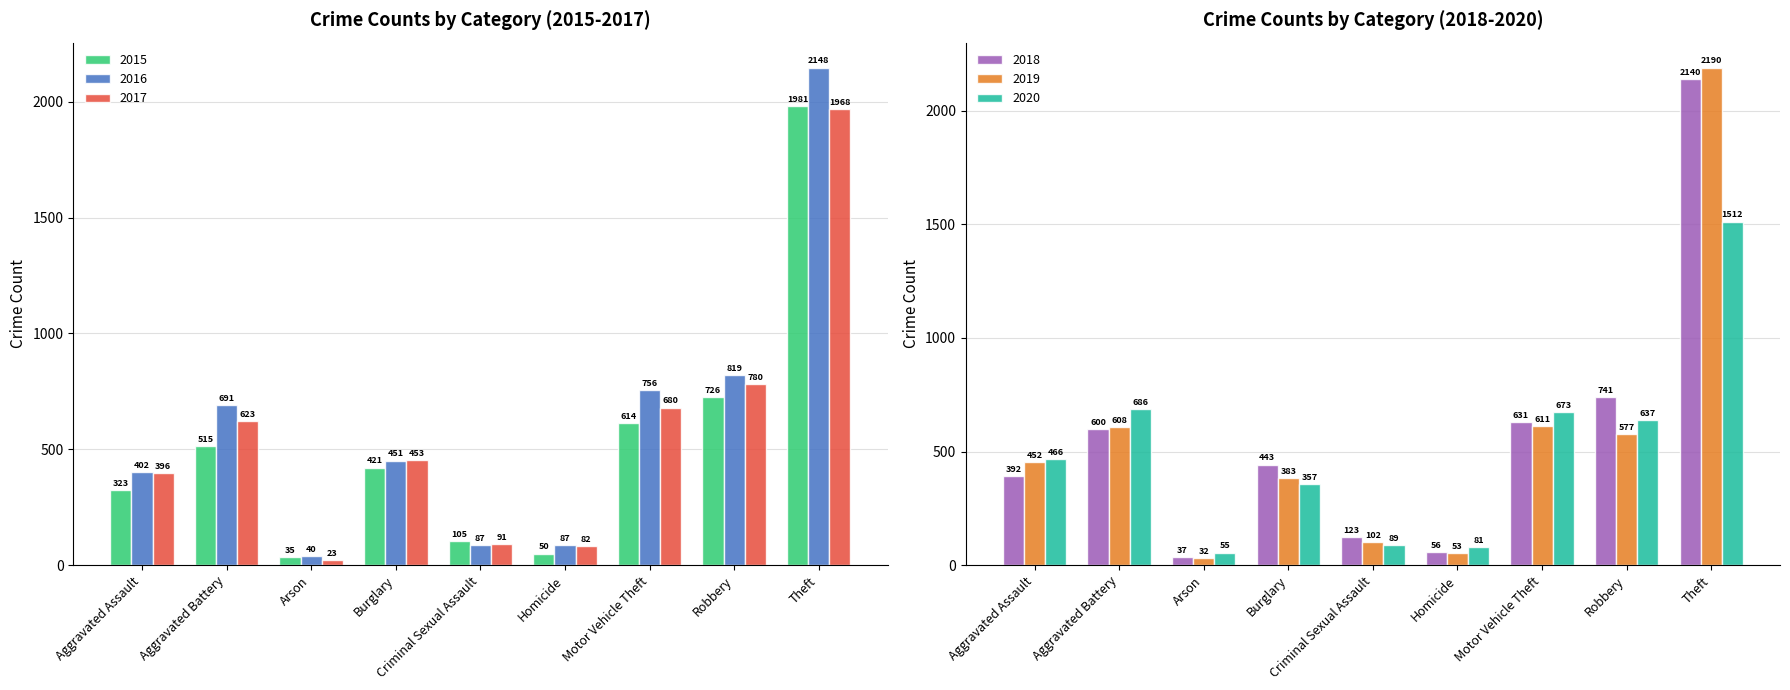

What is the sum of all 2020 values?

4556